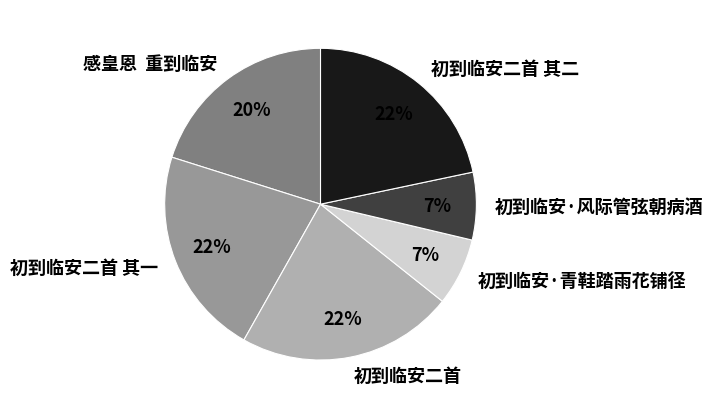

Count the number of slices in the pie.

6